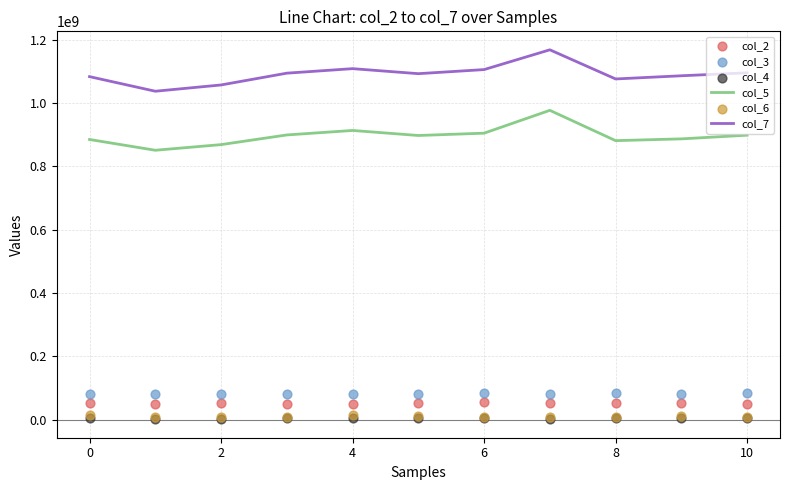

The value of col_7 at 4 is 687120430. True or false?

False